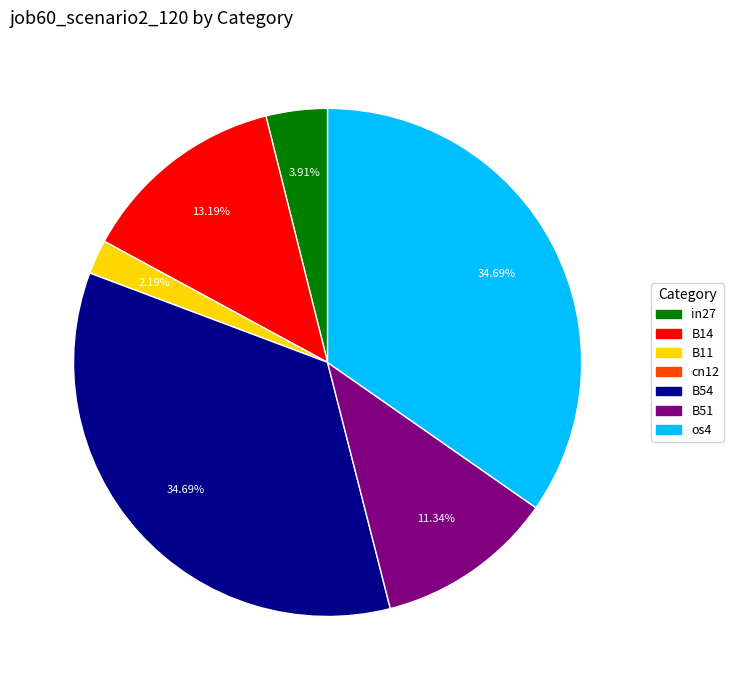

Is there any slice that represents more than half of the pie?

No